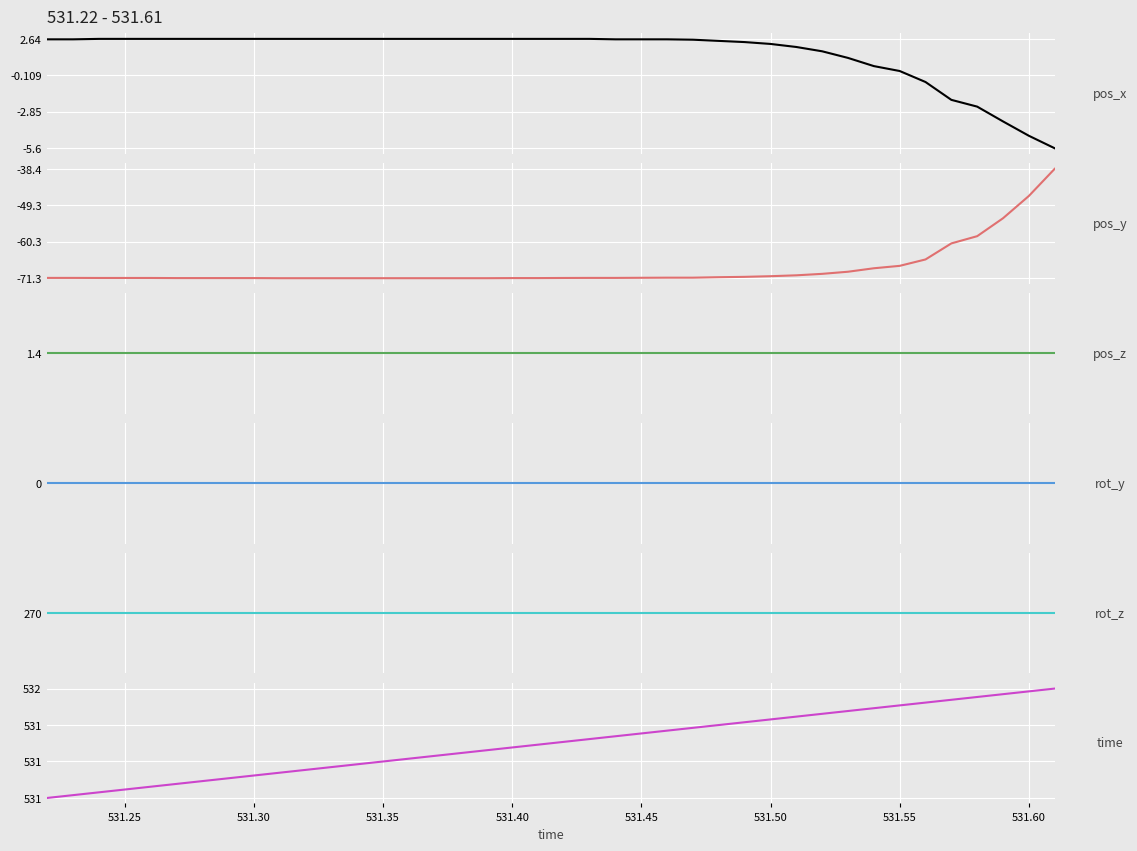

Is this an area chart (filled region under the line)?

No